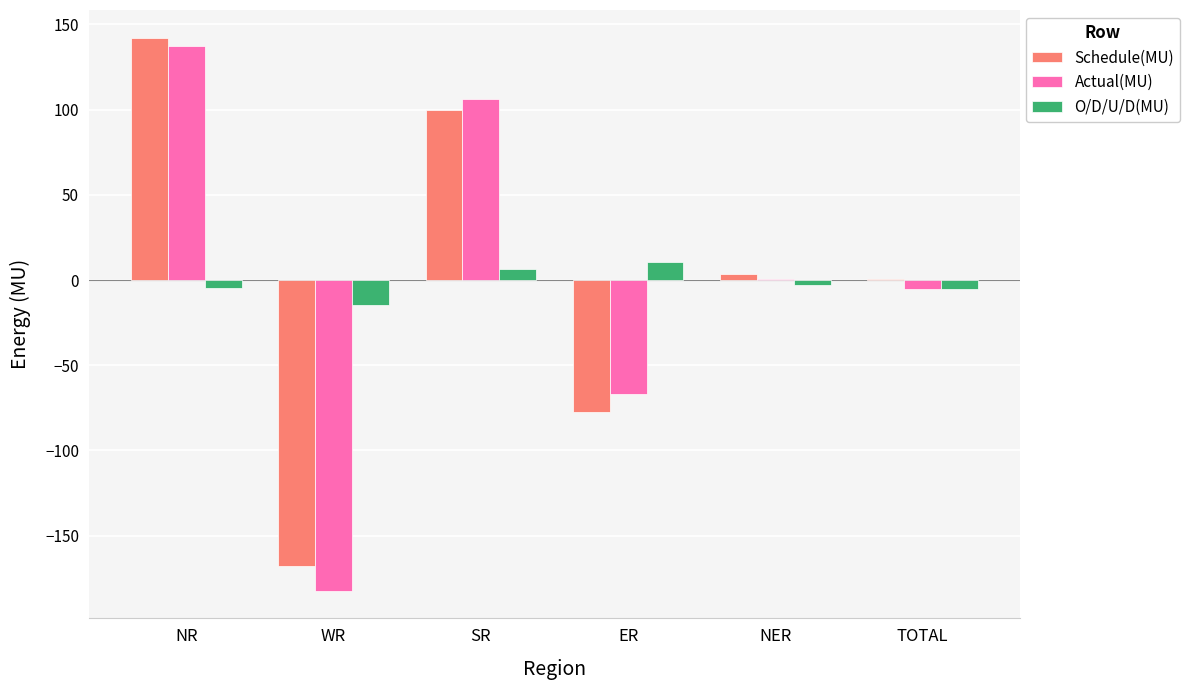

True or false: Actual(MU) has a value of 137.5 at NR.

True